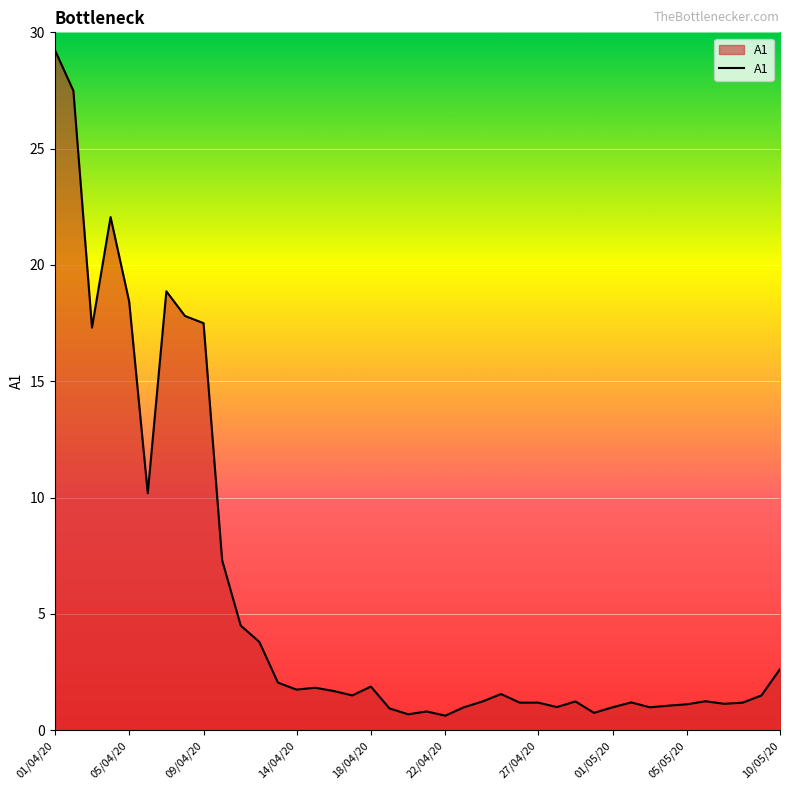

What is the difference between the maximum and minimum values?

28.6